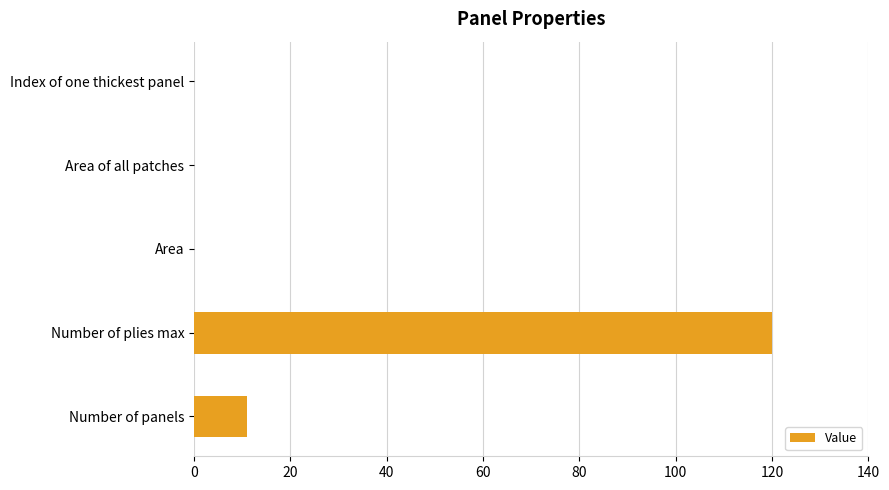

The chart shows a value of 55 at Area of all patches. True or false?

False